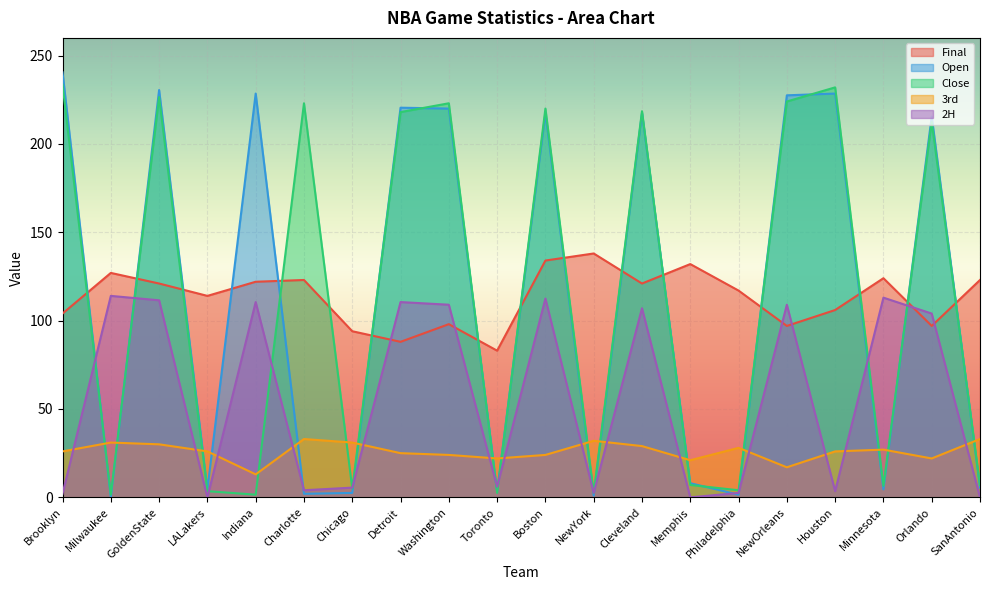

What is the average value of the 2H series?

56.4